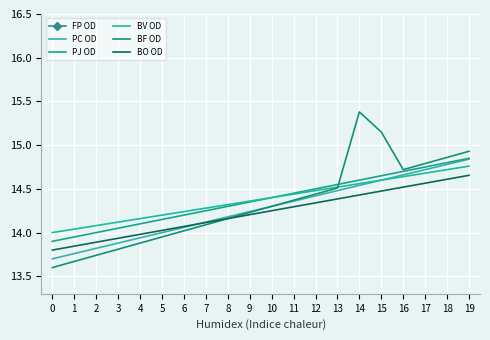

What is the sum of the PJ OD values at 13 and 14?

29.1